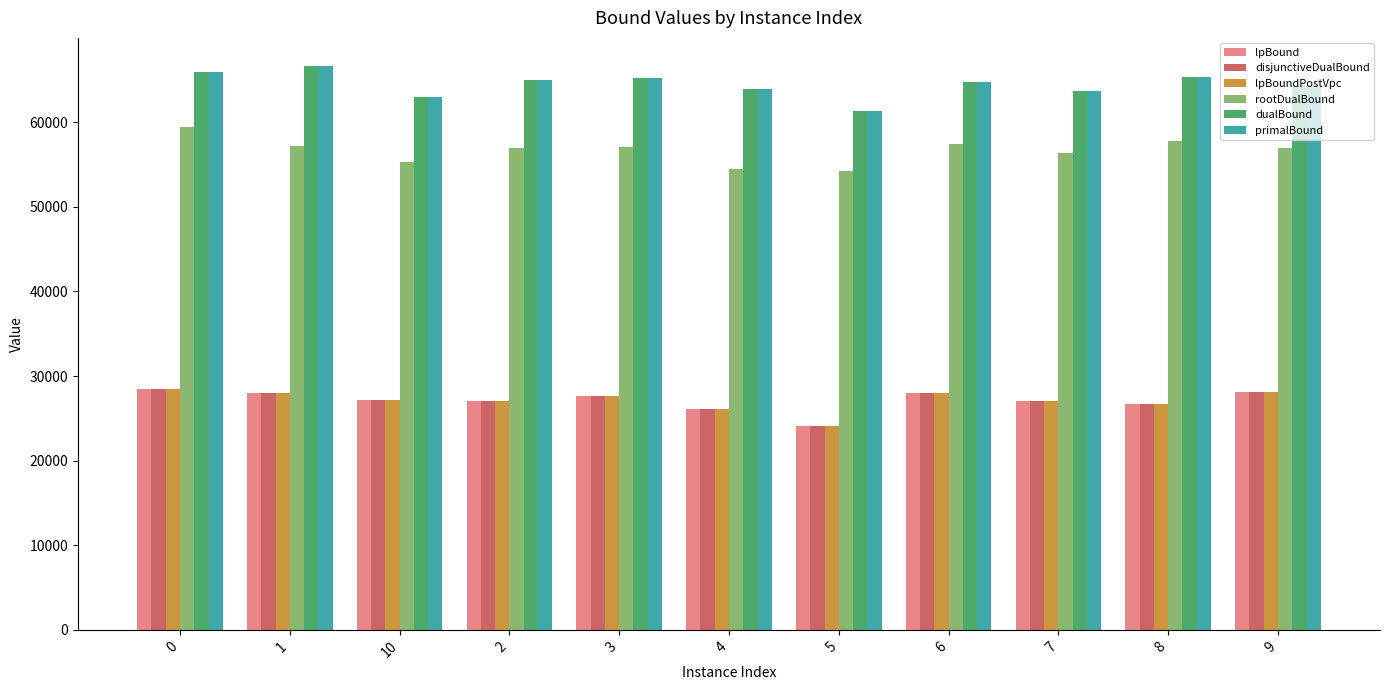

Is the value of primalBound at 3 greater than the value of disjunctiveDualBound at 2?

Yes